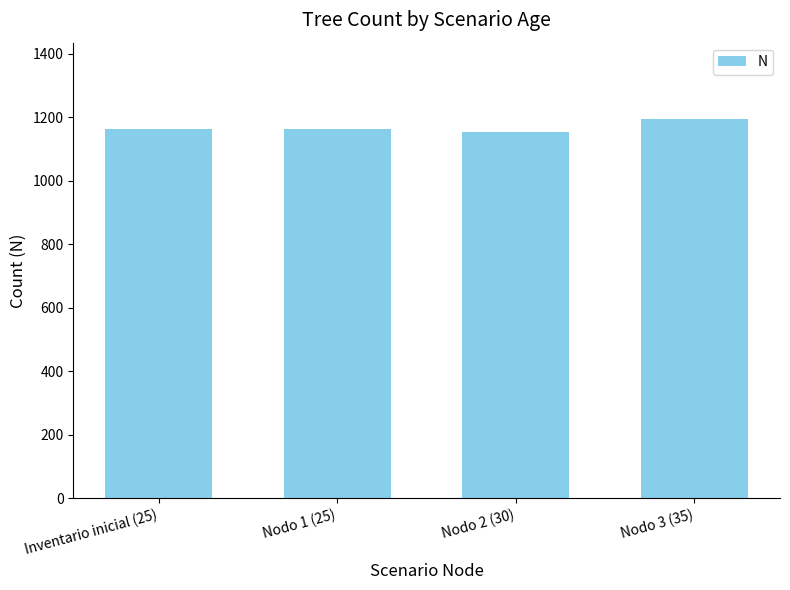

Reading left to right, what are all the values shown in this chart?

1163.6	1163.6	1154.7	1195.9